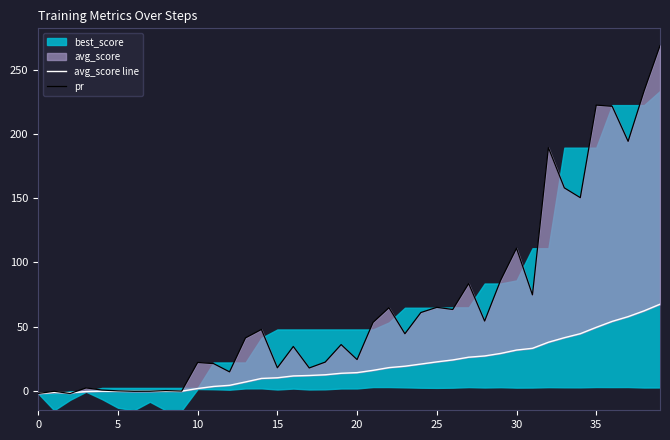

After their last crossing, which series has the higher values: pr or avg_score line?

pr